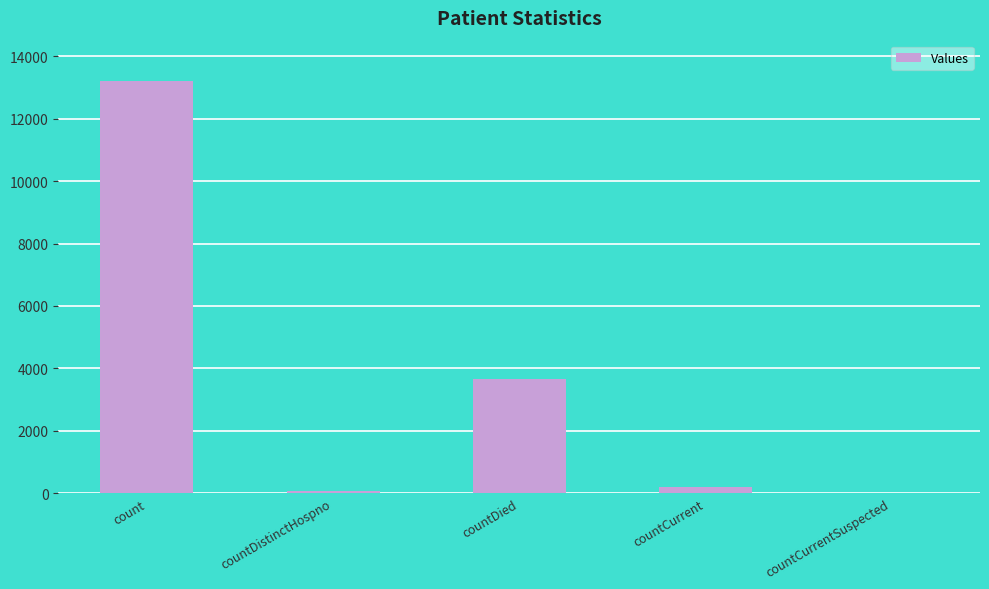

What is the sum of all values?

17127